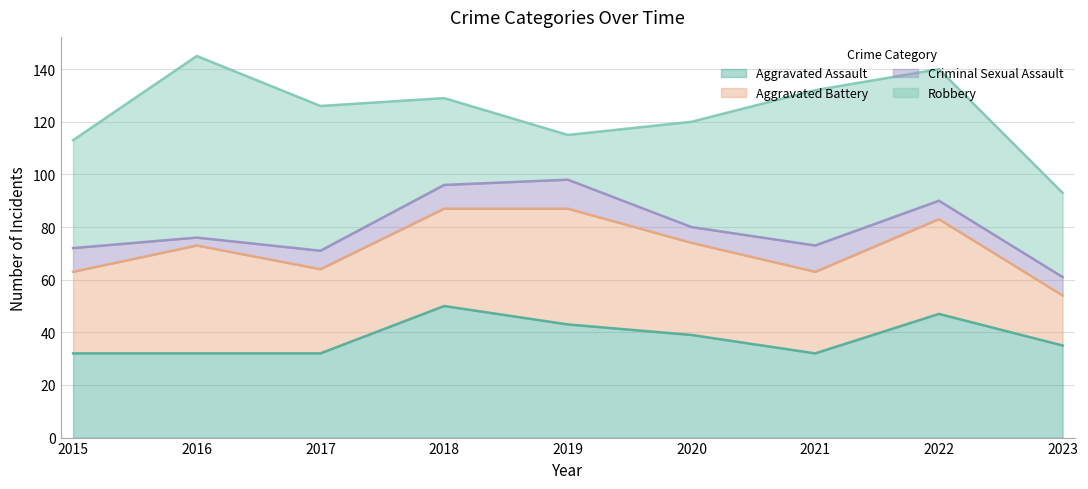

The Robbery series shows 4 at 2019. True or false?

False